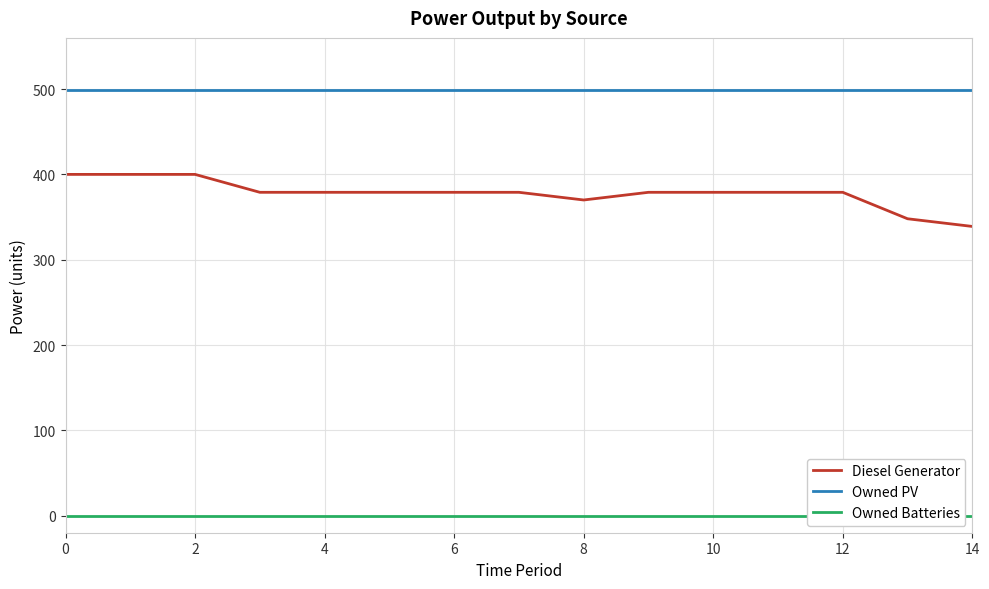

Is it true that Owned PV equals 665.1 at 9?

False